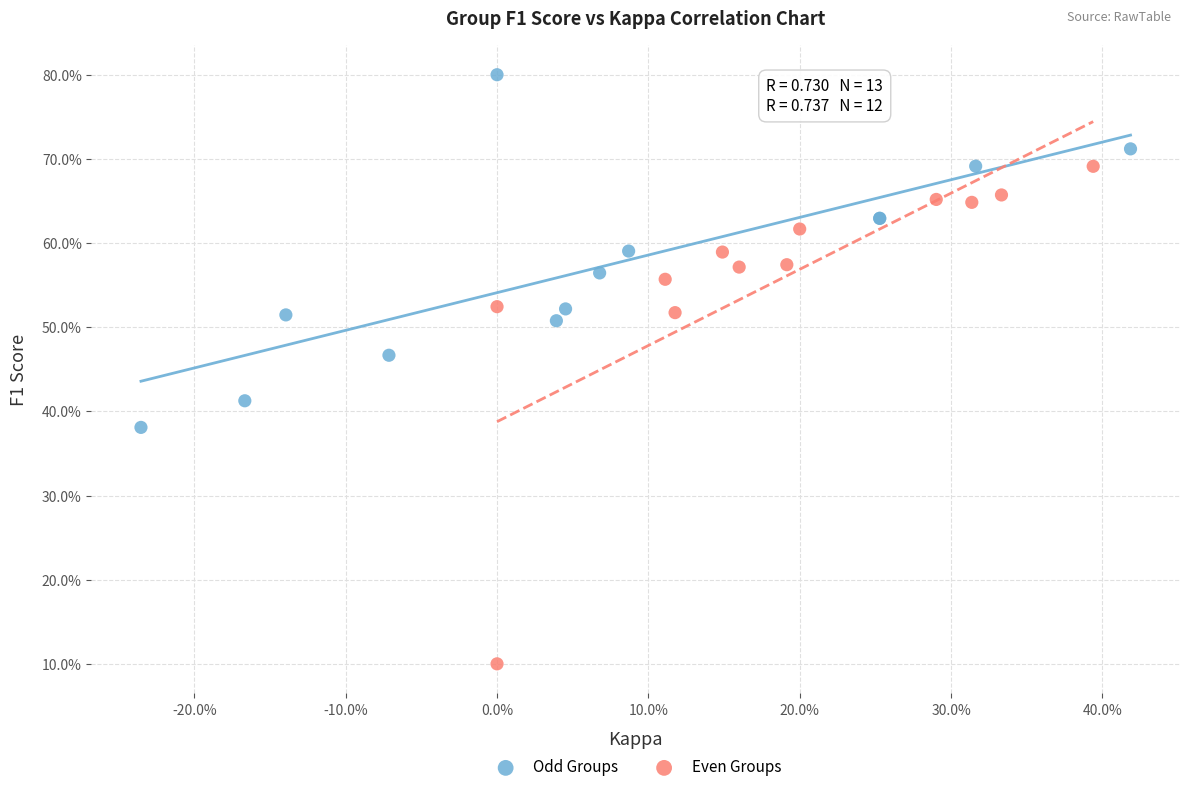

What are all the series names shown in the legend?

Odd Groups, Even Groups